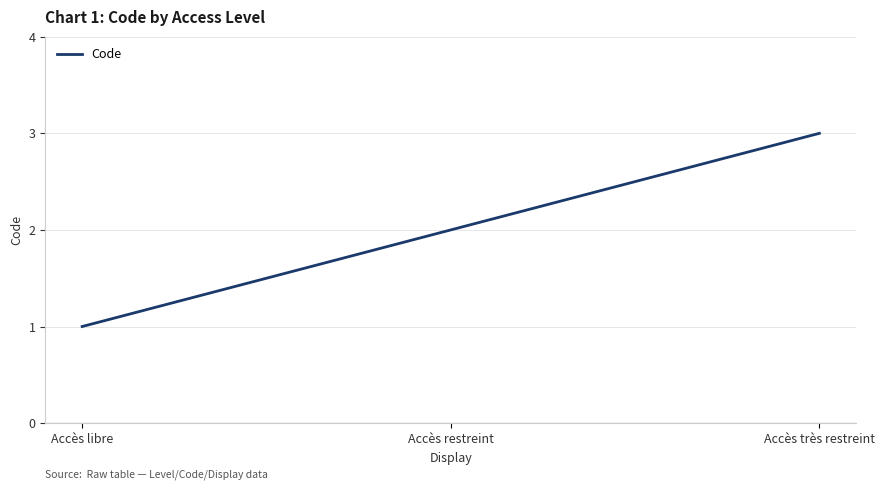

Does the chart display data point markers on the line(s)?

No